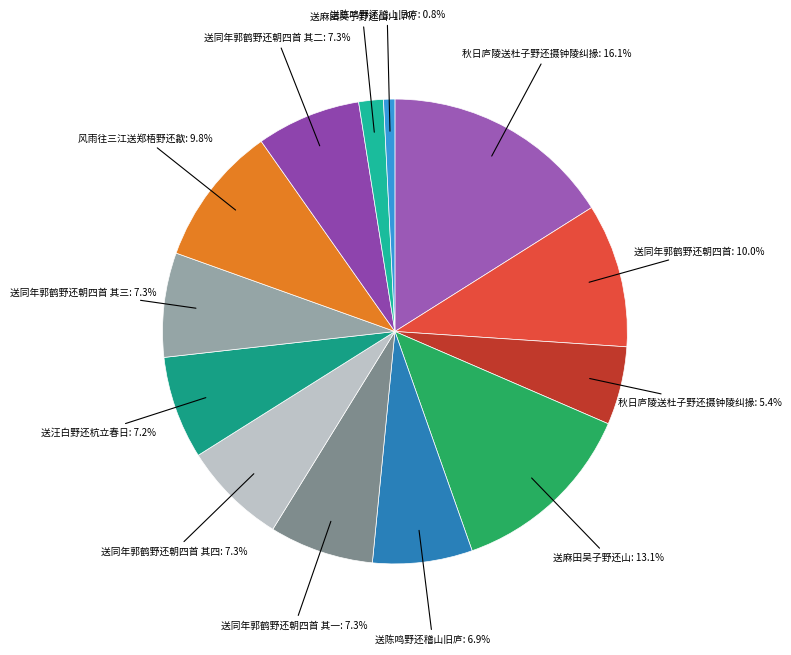

How many segments does this pie chart have?

13